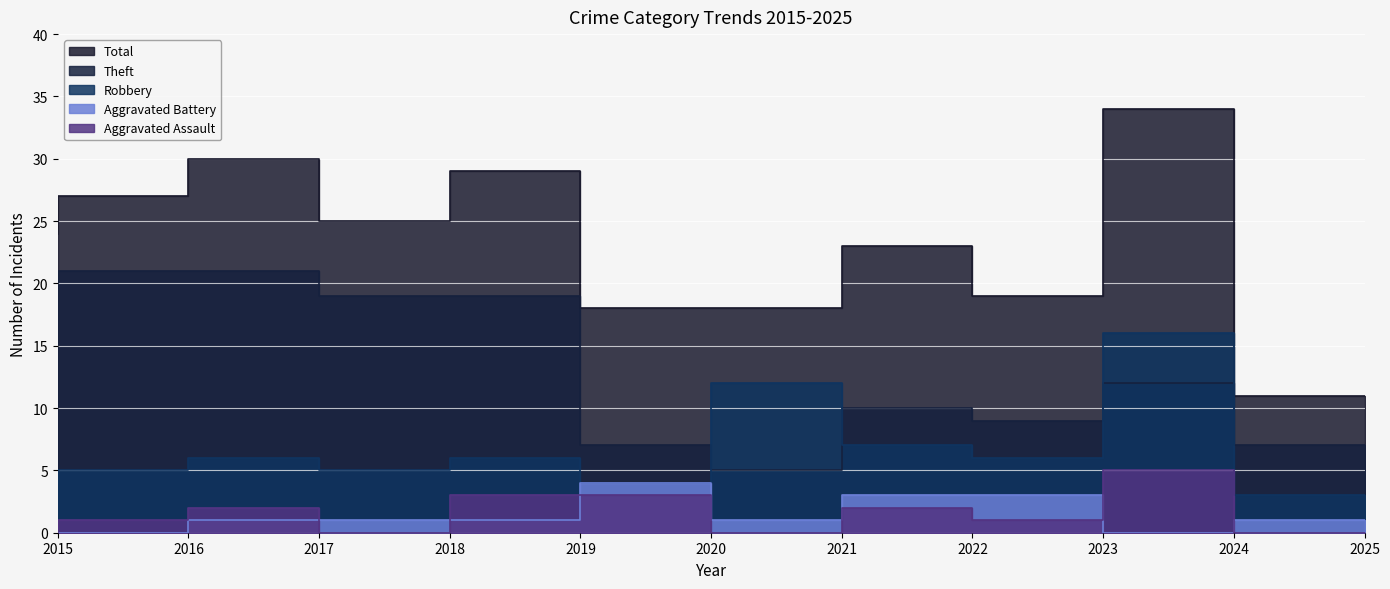

At how many categories does at least one series exceed 24?

5